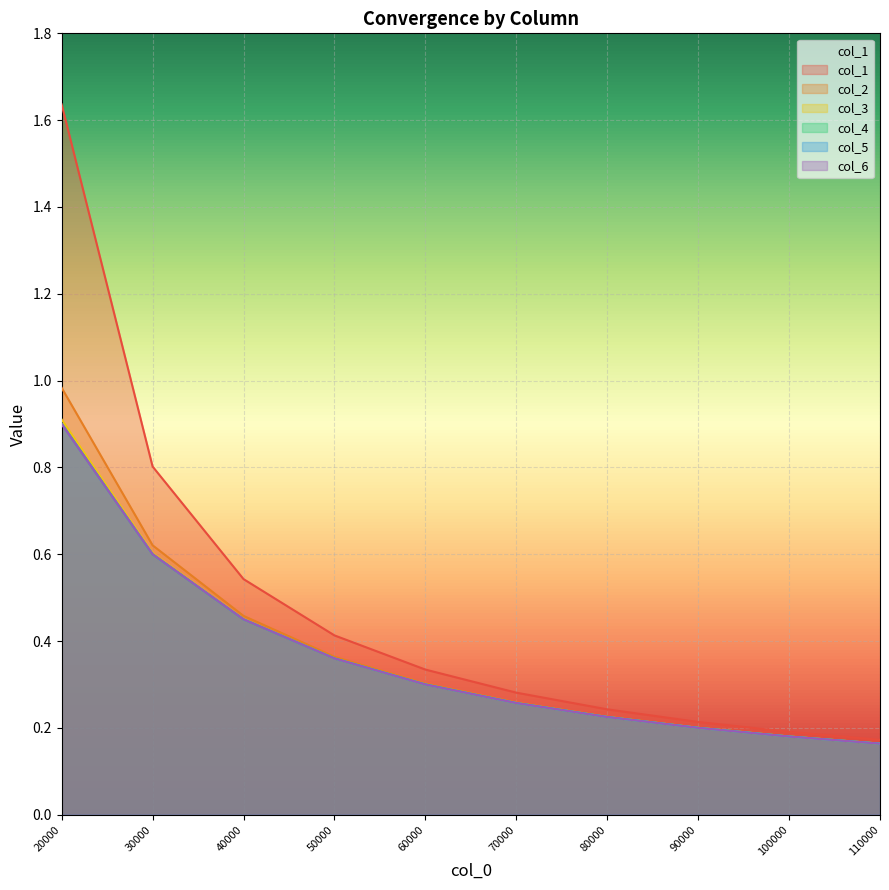

What is the minimum value for col_5?

0.2